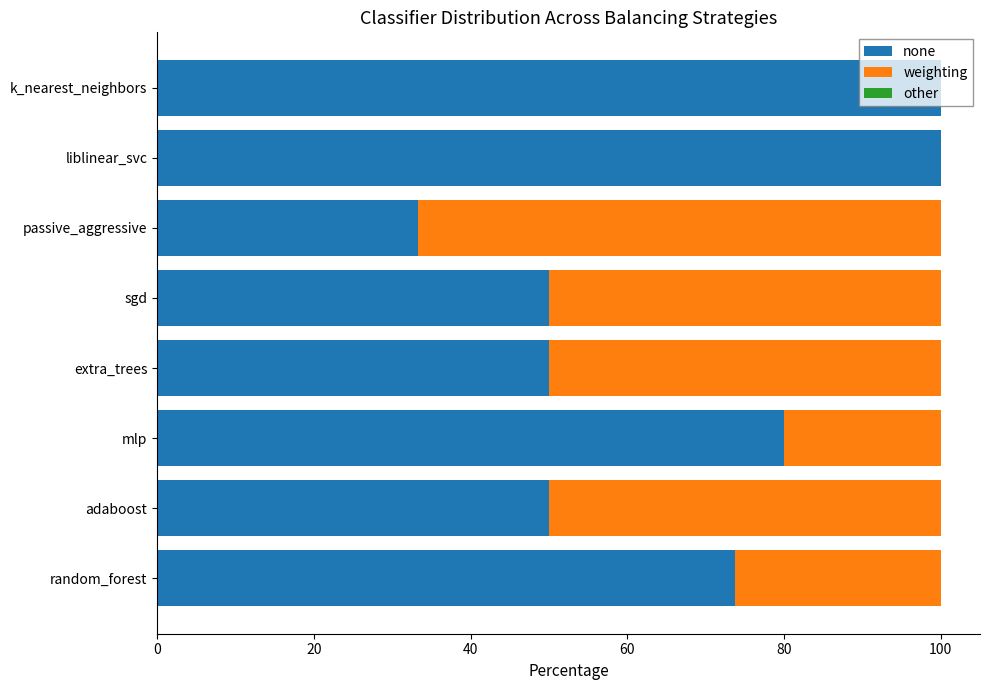

Is it true that none equals 50.0 at adaboost?

True